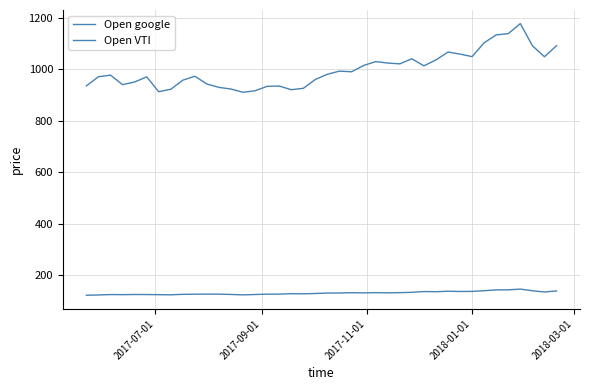

Is this an area chart (filled region under the line)?

No